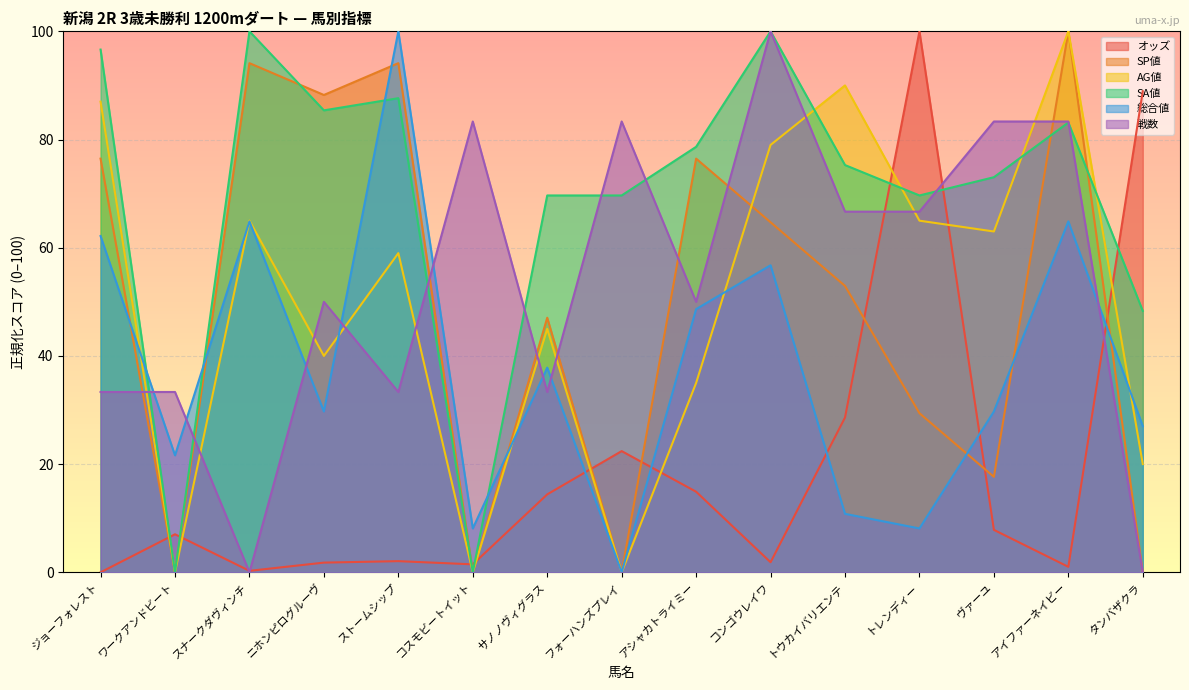

At which category is the sum across all series the highest?

アイファーネイビー